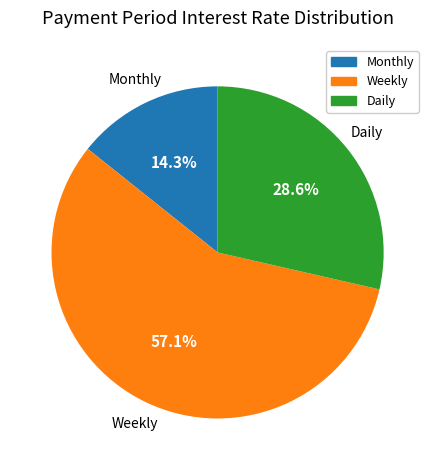

How many segments does this pie chart have?

3